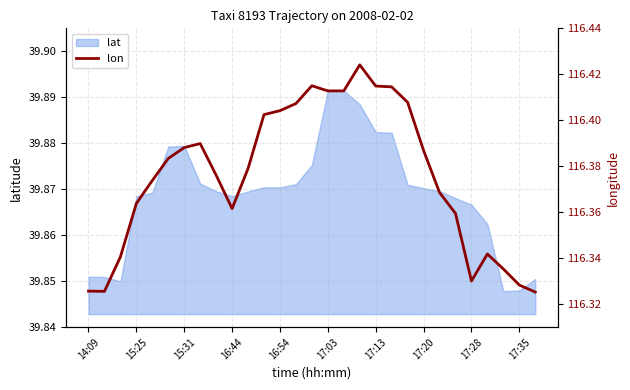

What is the smallest value displayed?

116.3